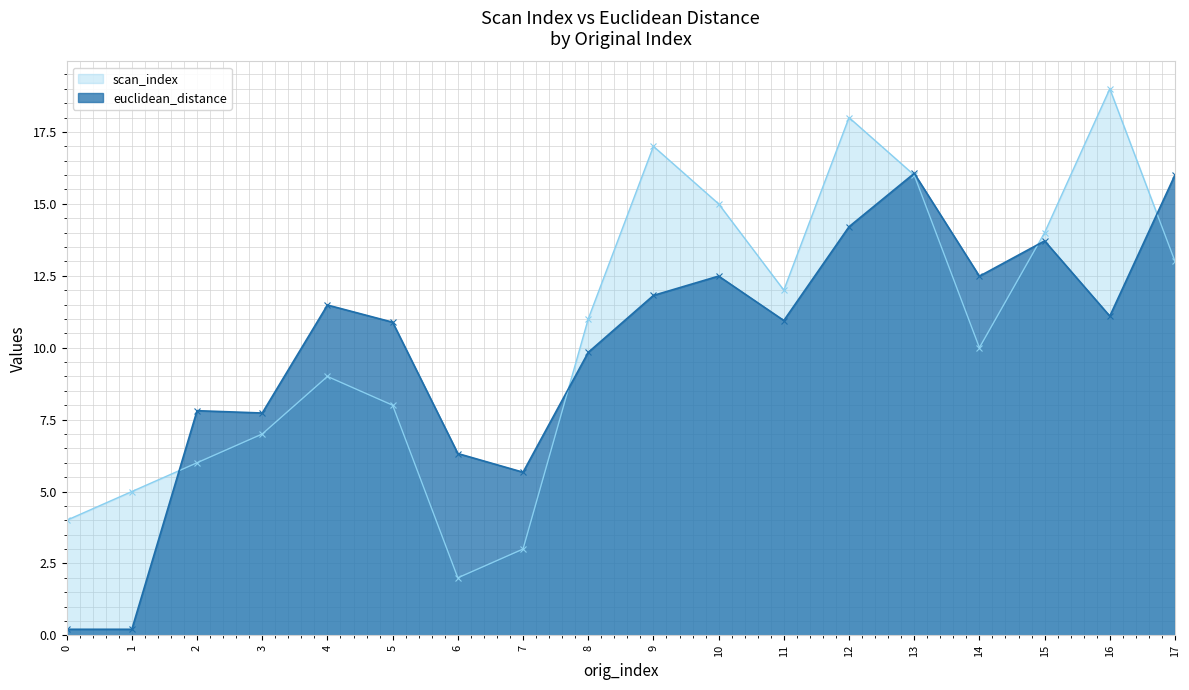

What is the difference between the highest and lowest values at 8?

1.2